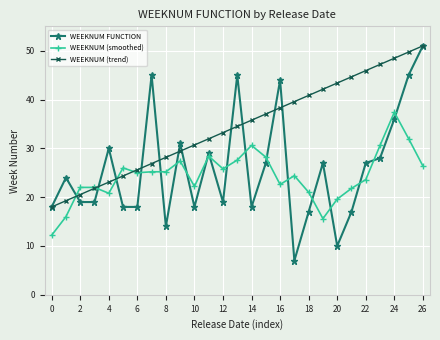

Which series has the largest total across all categories?

WEEKNUM (trend)